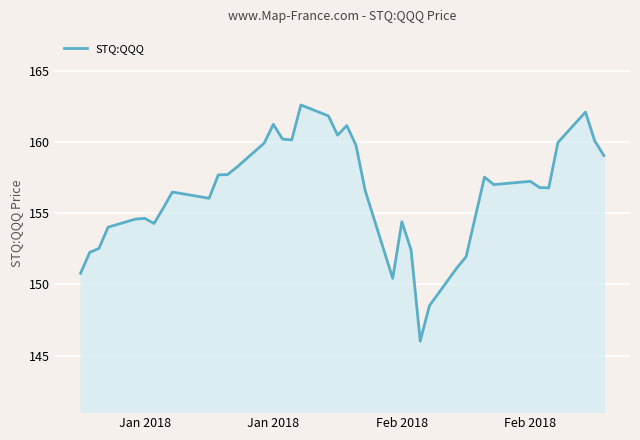

What is the maximum value shown in the chart?

162.6